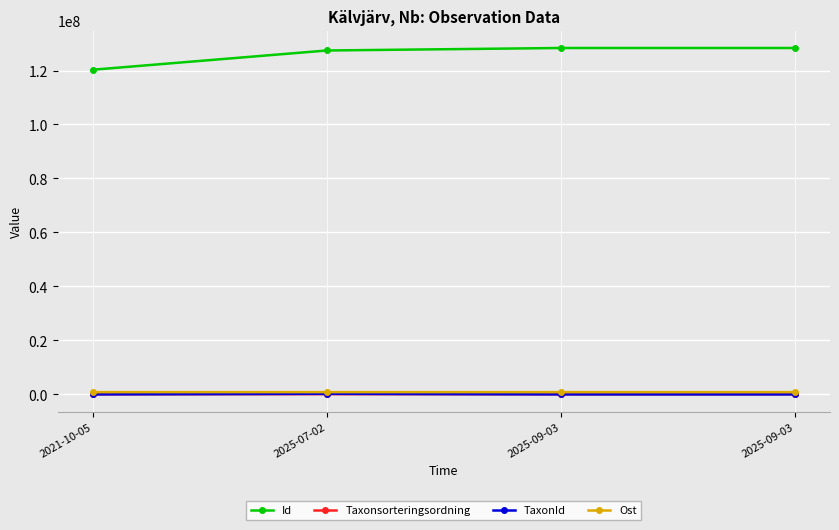

Reading right to left, what are all the values shown in this chart?

Id: 128340208	128340207	127414920	120288142
Taxonsorteringsordning: 91526	80258	98470	78561
TaxonId: 5432	6462	220787	6425
Ost: 848634	848508	848501	848542